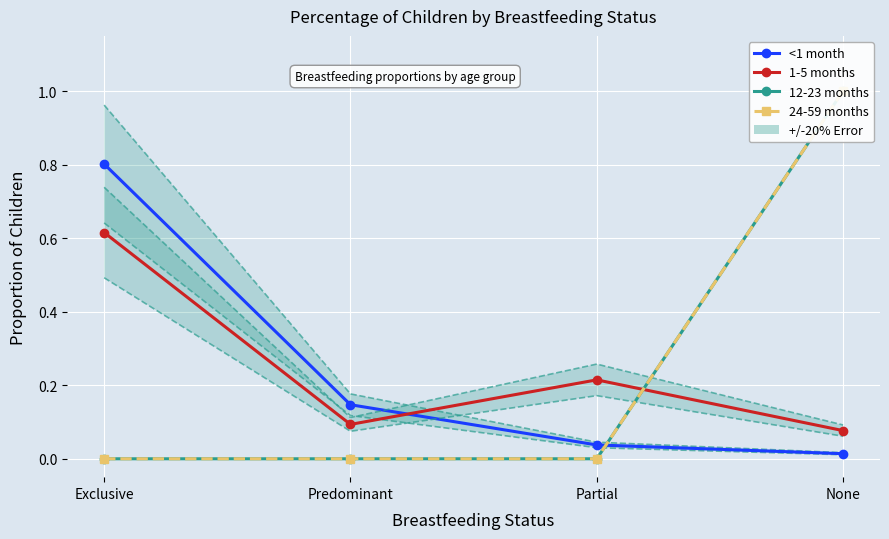

List the labels in order of 24-59 months value, largest first.

None, Exclusive, Predominant, Partial